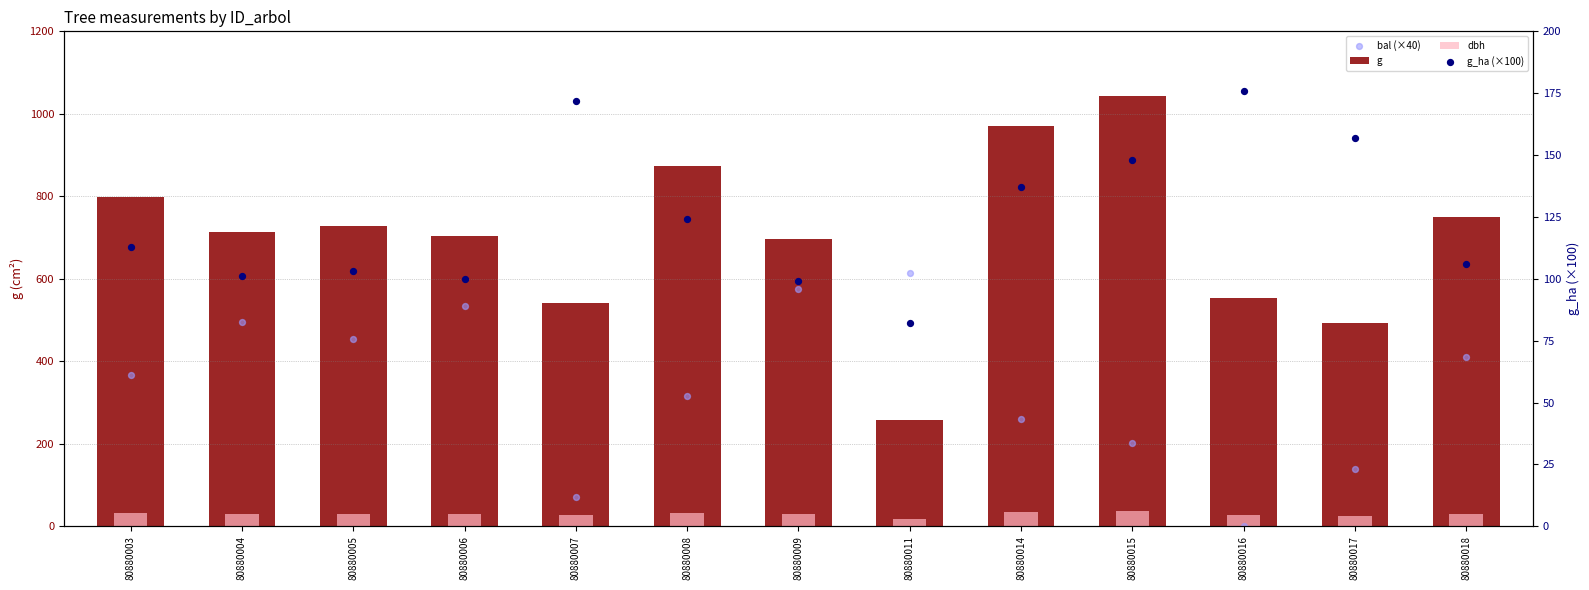

Is the value of g at 80880009 greater than the value of dbh at 80880015?

Yes